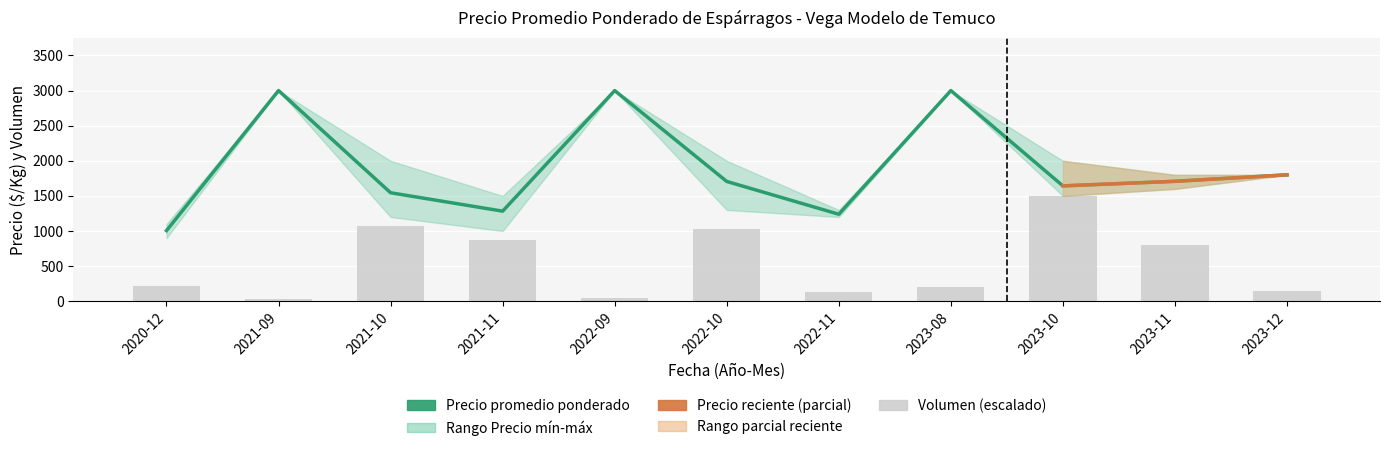

List the series in order of their overall mean, lowest first.

Volumen, Precio promedio ponderado